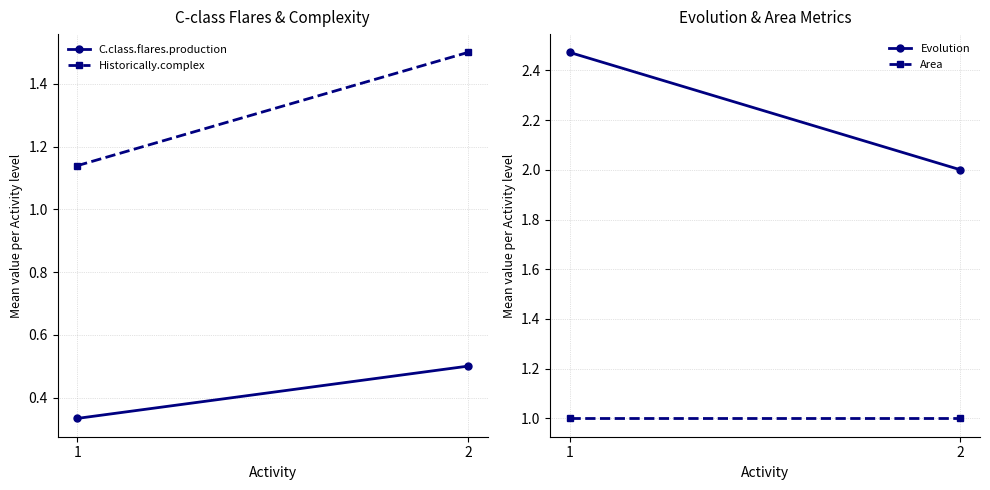

The C.class.flares.production series shows 0.9 at 2. True or false?

False